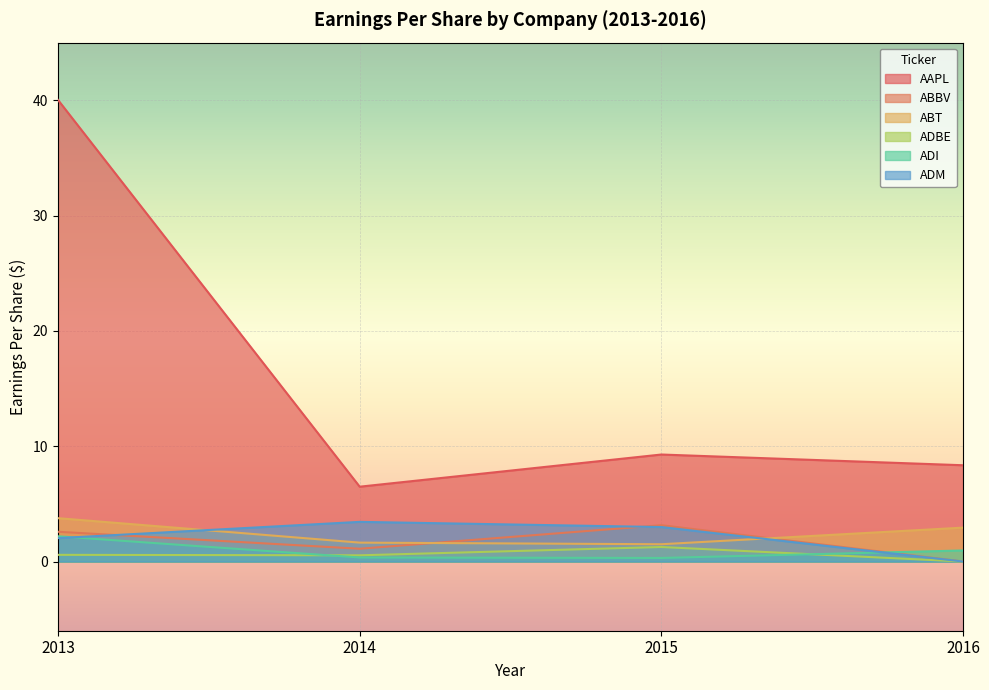

What is the value of the ADBE point at the 3rd from the left?

1.3